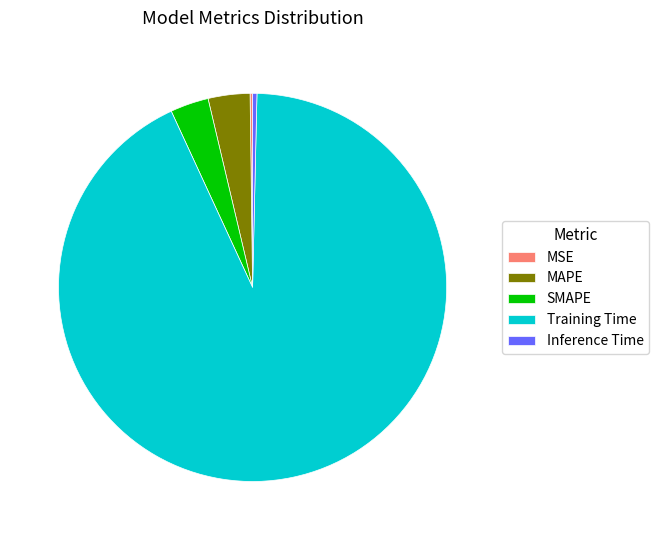

Is the sum of Inference Time and MAPE greater than half?

No